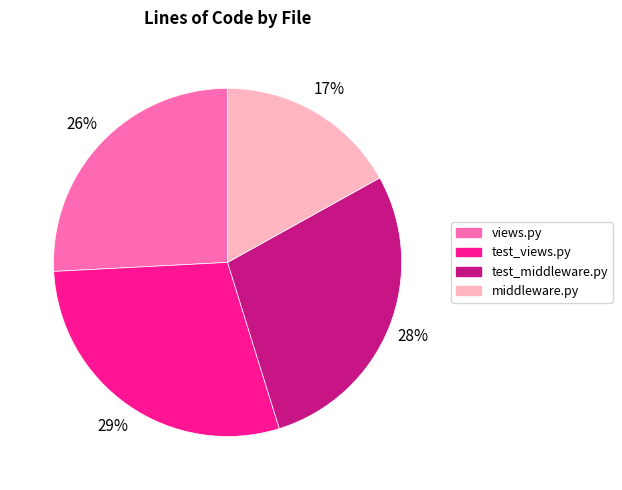

The views.py slice represents 26% of the pie. True or false?

True